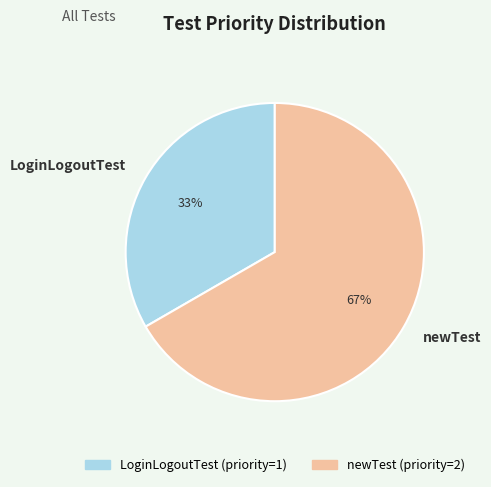

The newTest slice represents 67% of the pie. True or false?

True